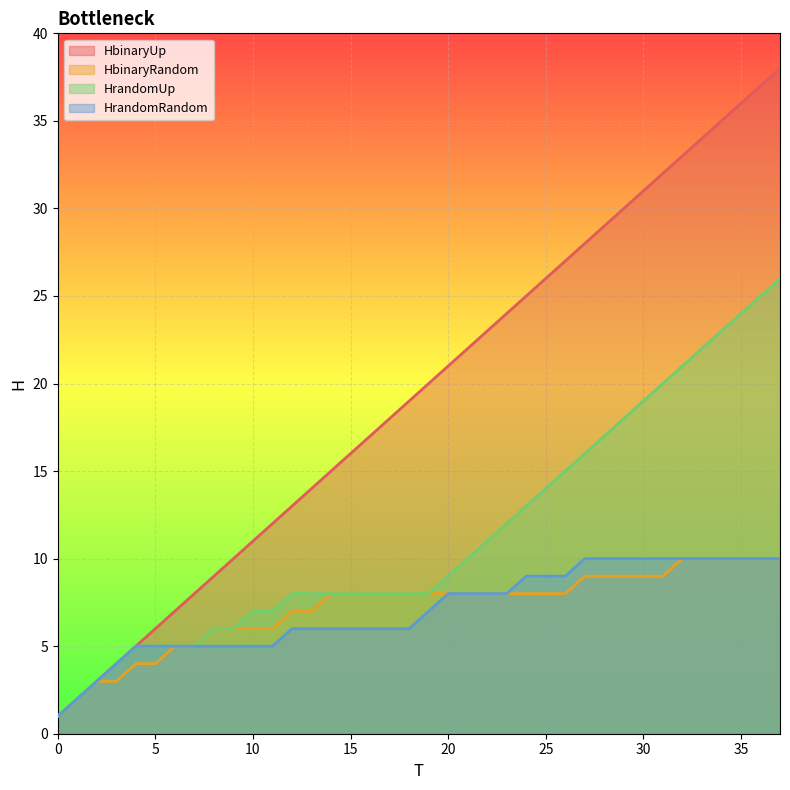

True or false: HbinaryRandom has more than 1 points higher than both neighbors.

False